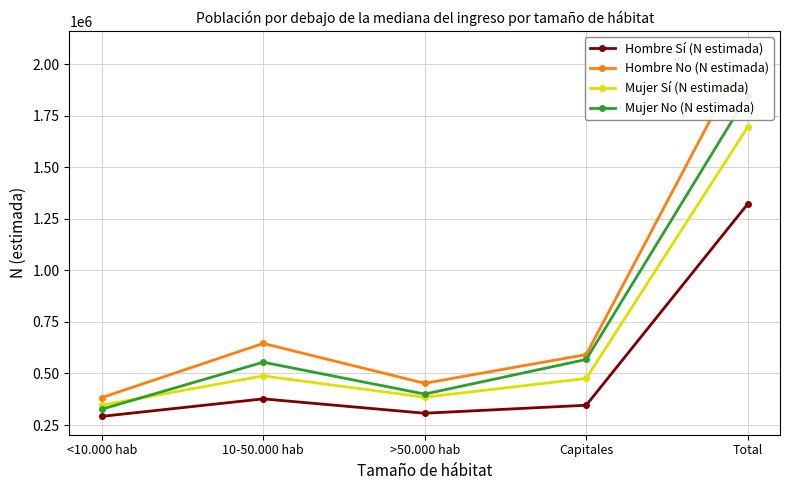

Between <10.000 hab and Total, which is larger?

Total